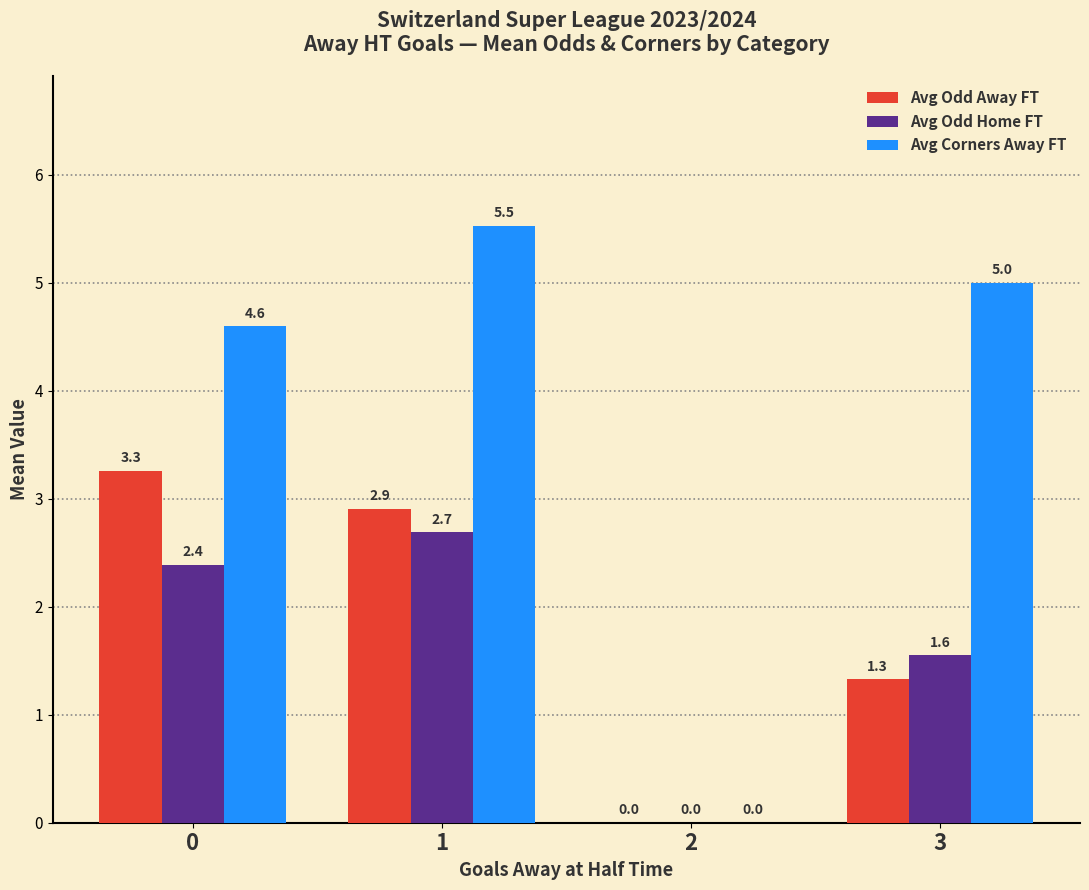

Reading right to left, list all the values displayed in this chart.

Avg Odd Away FT: 3=1.3	2=0.0	1=2.9	0=3.3
Avg Odd Home FT: 3=1.6	2=0.0	1=2.7	0=2.4
Avg Corners Away FT: 3=5.0	2=0.0	1=5.5	0=4.6